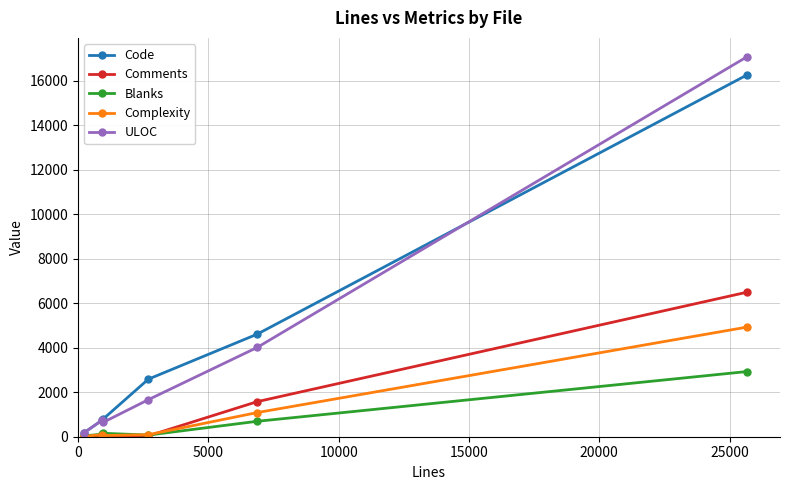

True or false: Comments and Code cross at least once.

False